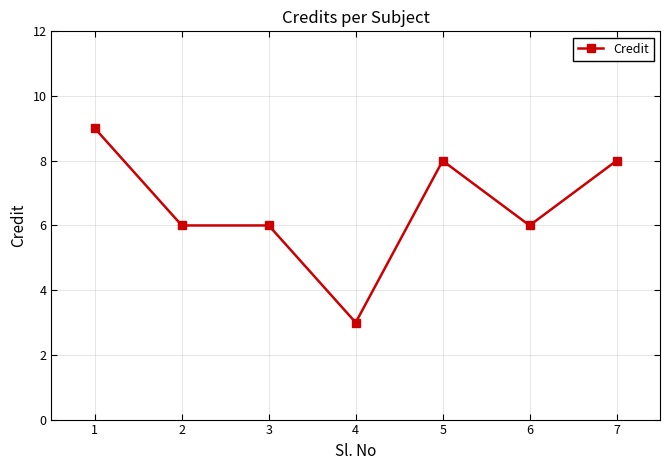

True or false: there are more than 2 points higher than both neighbors.

False